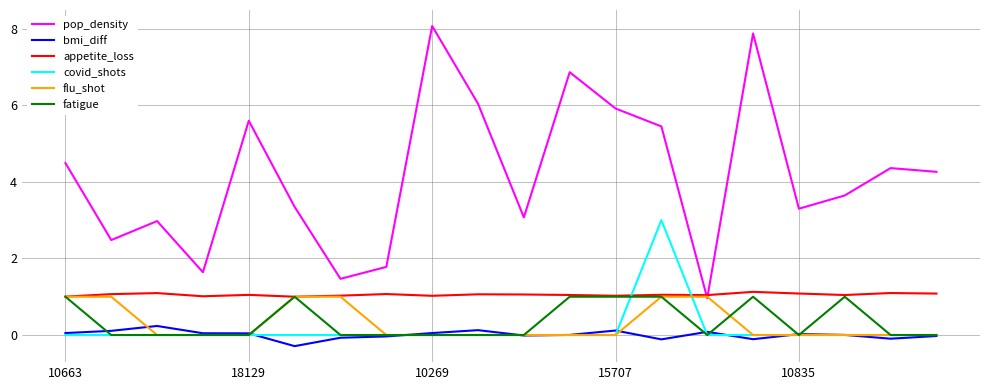

What is the greatest value displayed?

8.1